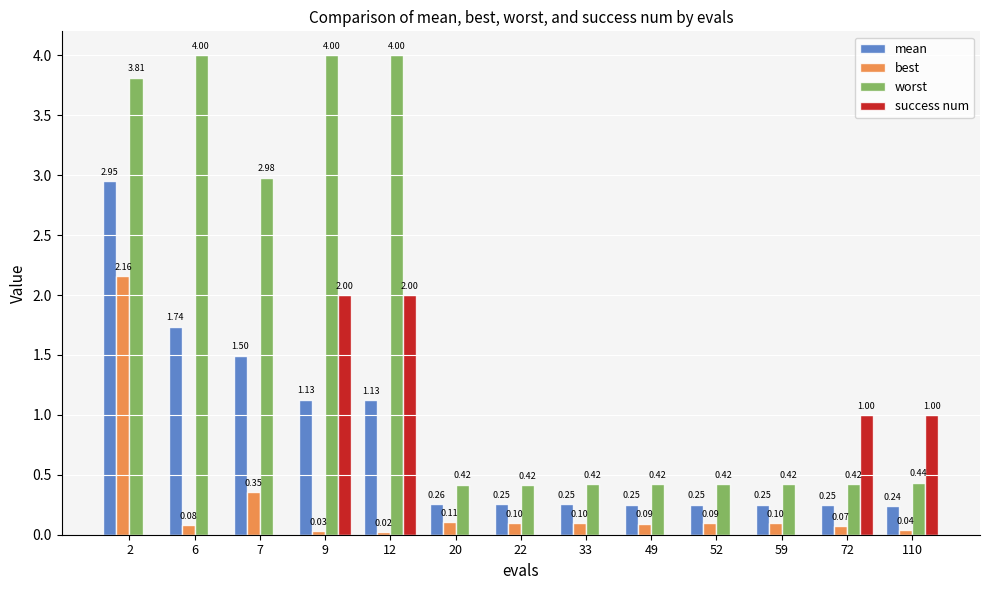

Is the value of success num at 22 greater than the value of worst at 49?

No